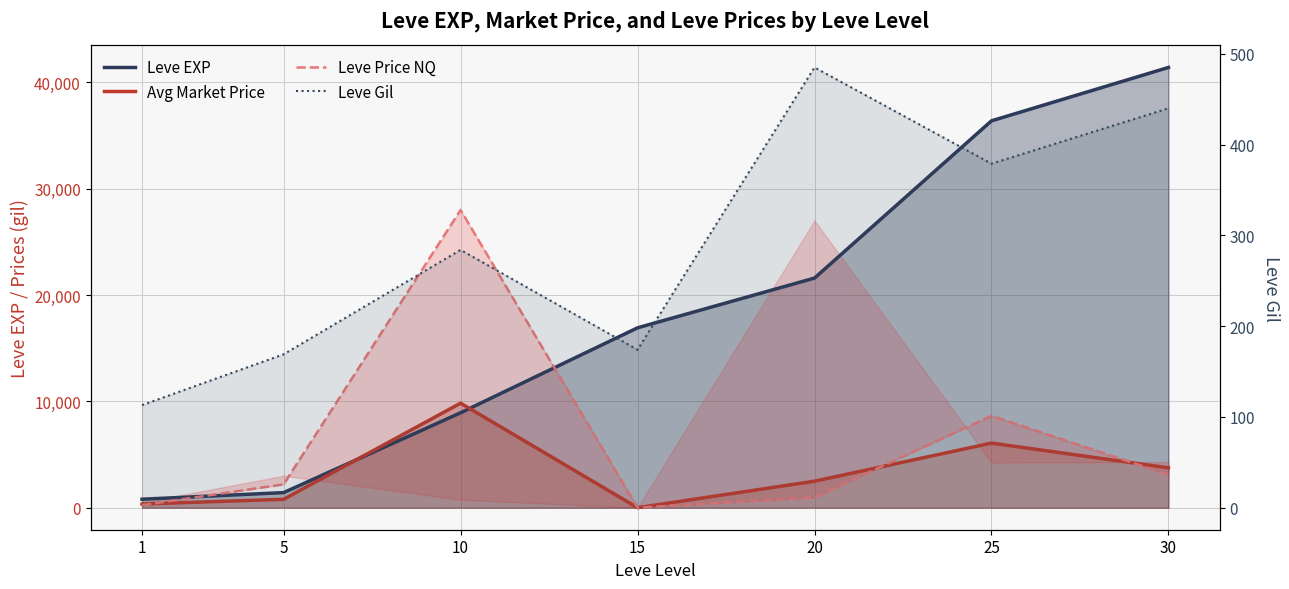

What is the difference between the highest and lowest values at 20?

21115.0